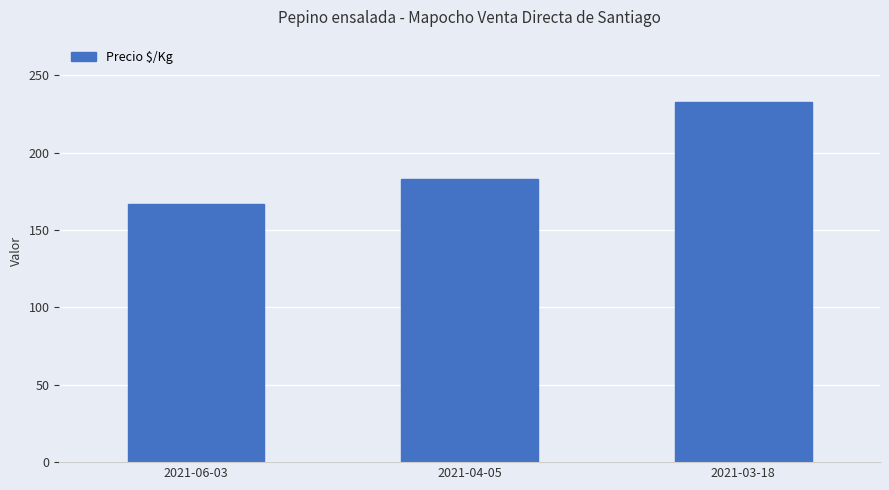

List the labels in order of value, largest first.

2021-03-18, 2021-04-05, 2021-06-03